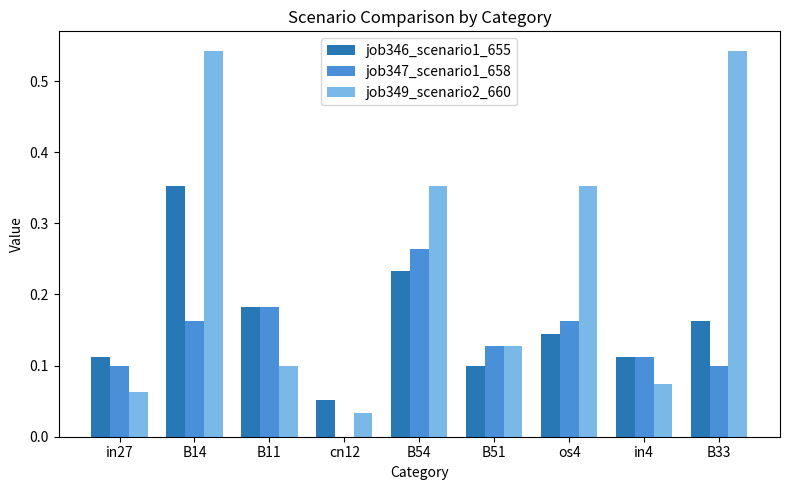

Which series changed the most between B14 and os4?

job346_scenario1_655